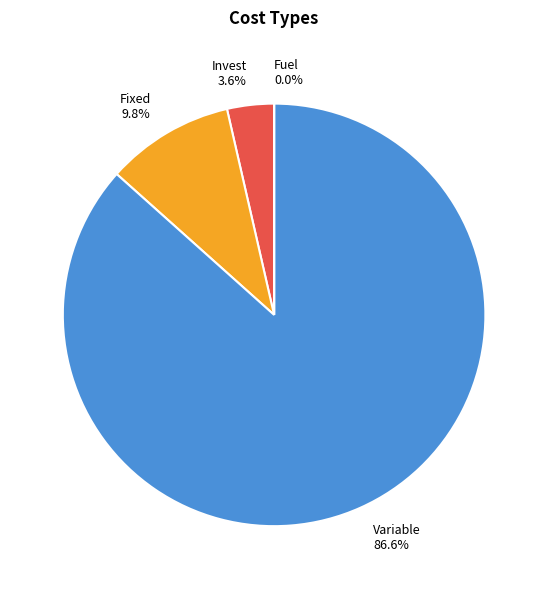

Combined, what portion of the pie is Fixed 9.8% and Variable 86.6%?

96.4%